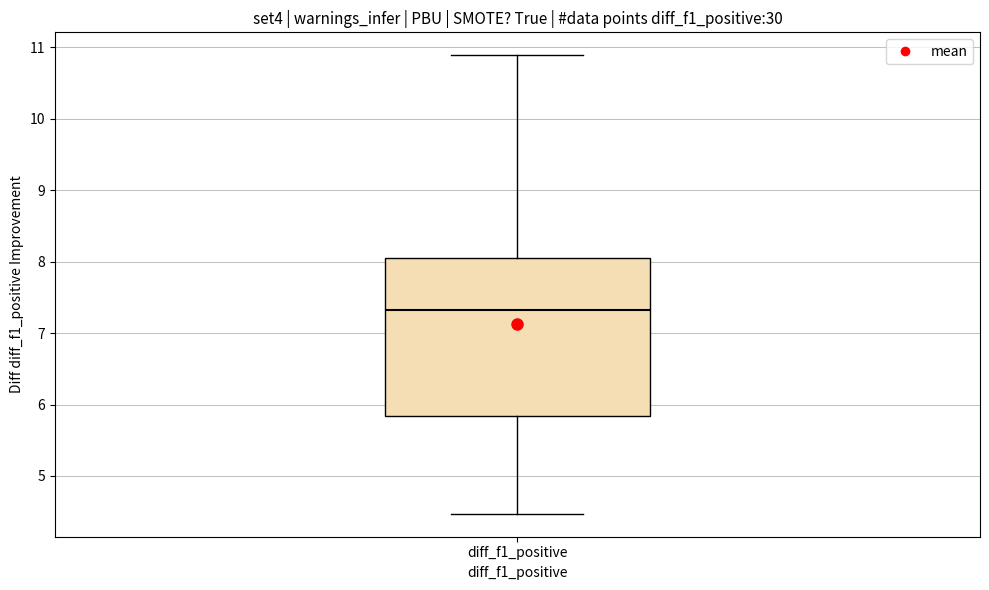

Read this box plot against the y-axis: the position of the median line, the range covered by the box, and the ends of both whiskers. The values are not printed on the chart, so give them approximately, as read against the axis.

median 7.3, box 5.8 to 8.1, whiskers 4.5 to 10.9